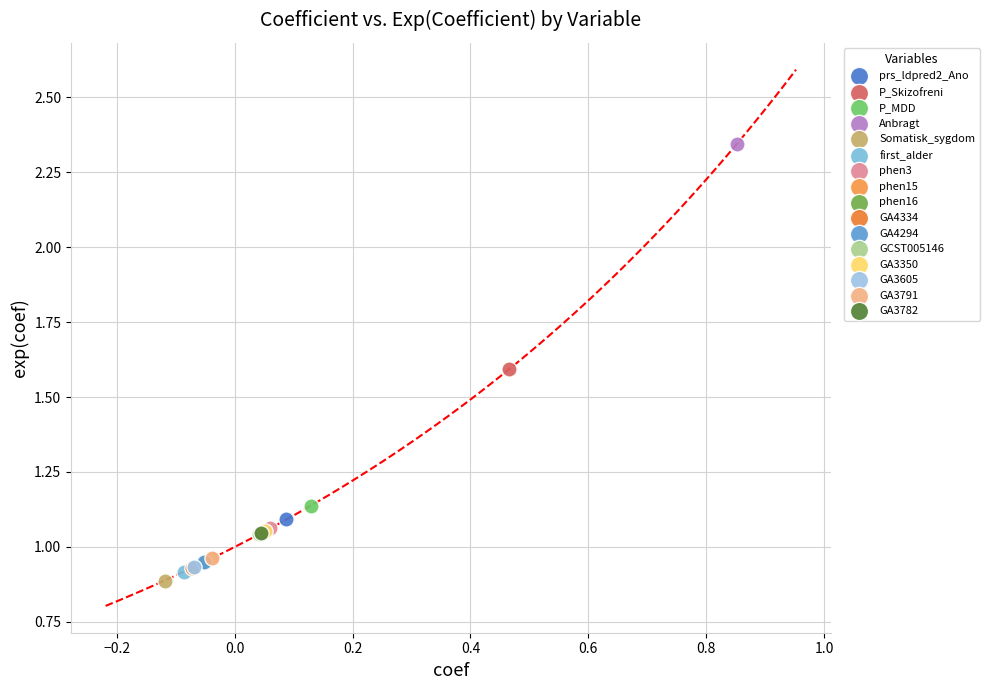

Which series reaches the minimum Y coordinate?

Somatisk_sygdom